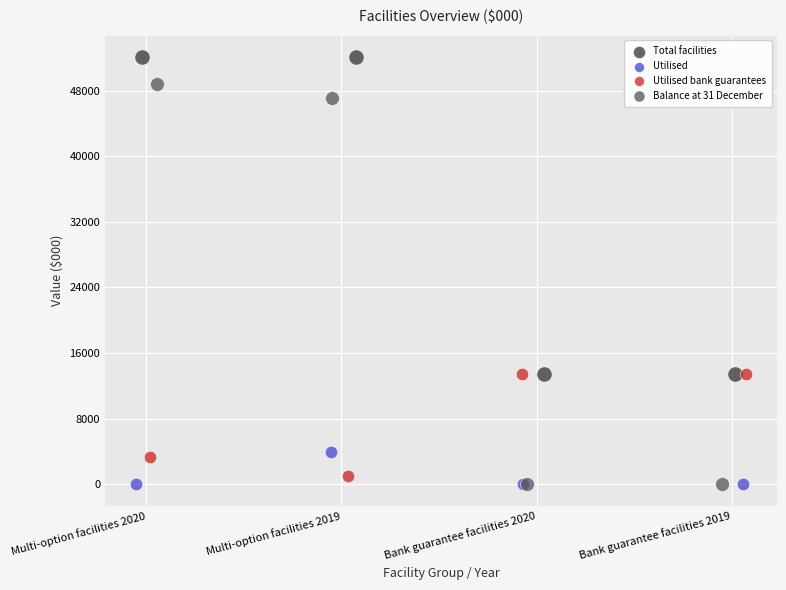

Which series contains the highest Y value?

Total facilities